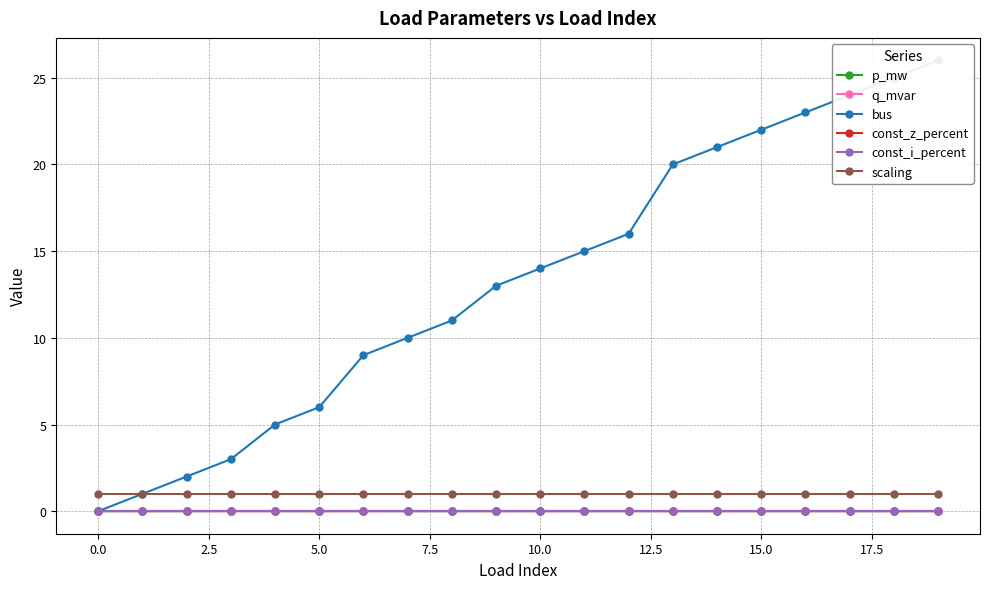

How many categories are shown in the chart?

20